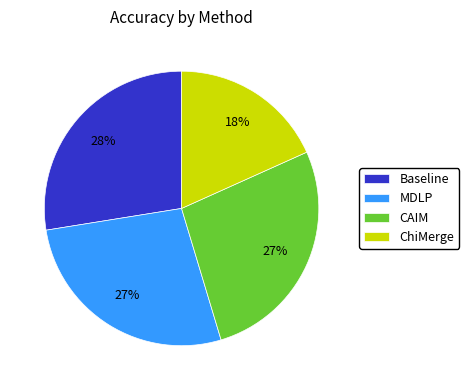

Between ChiMerge and CAIM, which is larger?

CAIM